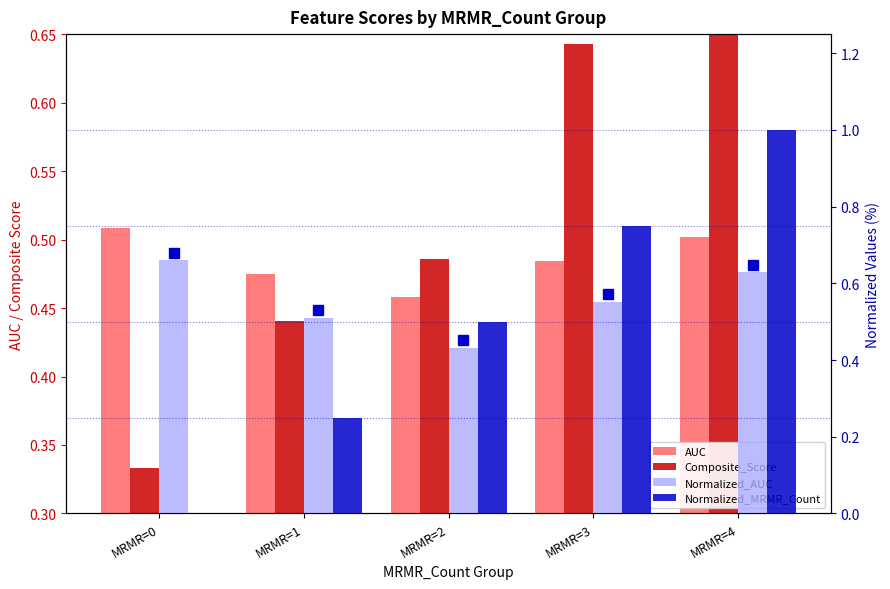

Which has a higher value, MRMR=3 or MRMR=2?

MRMR=3